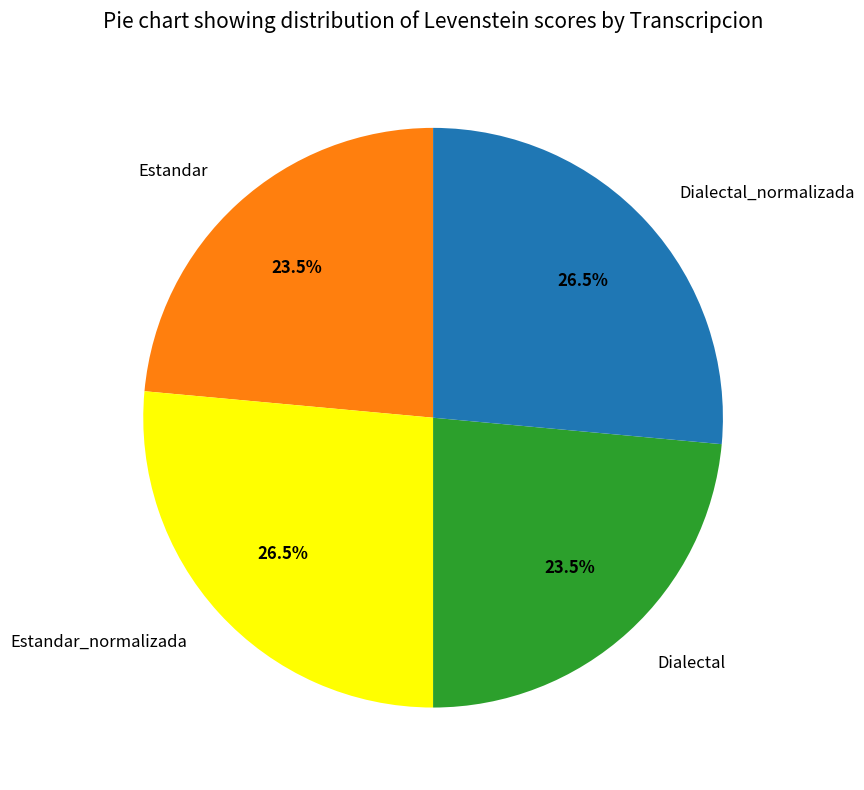

Approximately how many times larger is the value at Estandar compared to Dialectal_normalizada?

0.9